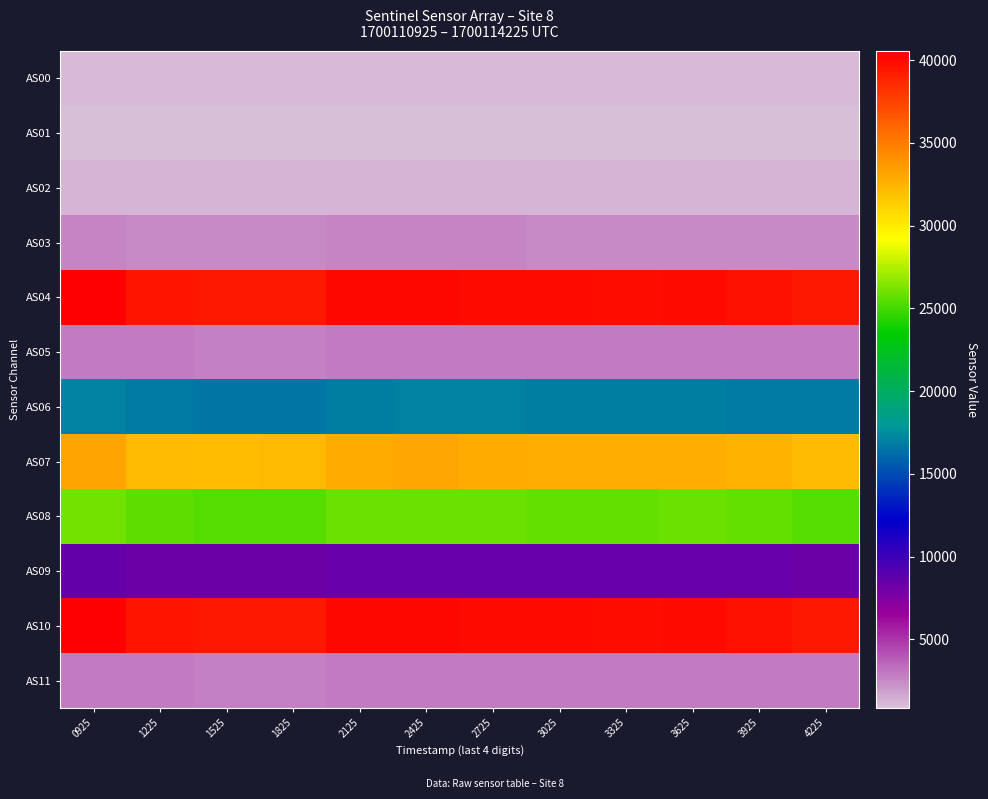

Count the number of categories in the chart.

12